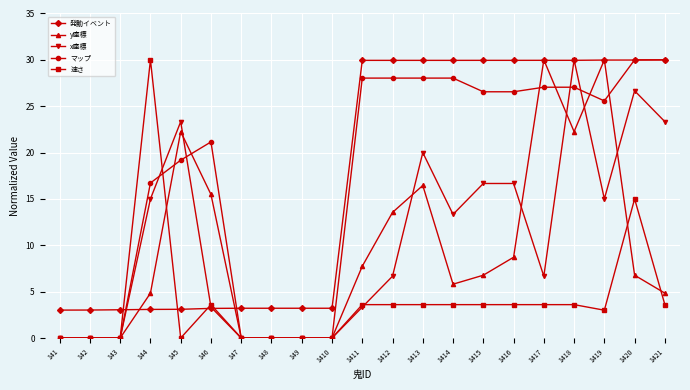

Where does the 発動イベント series first go above 29?

1411